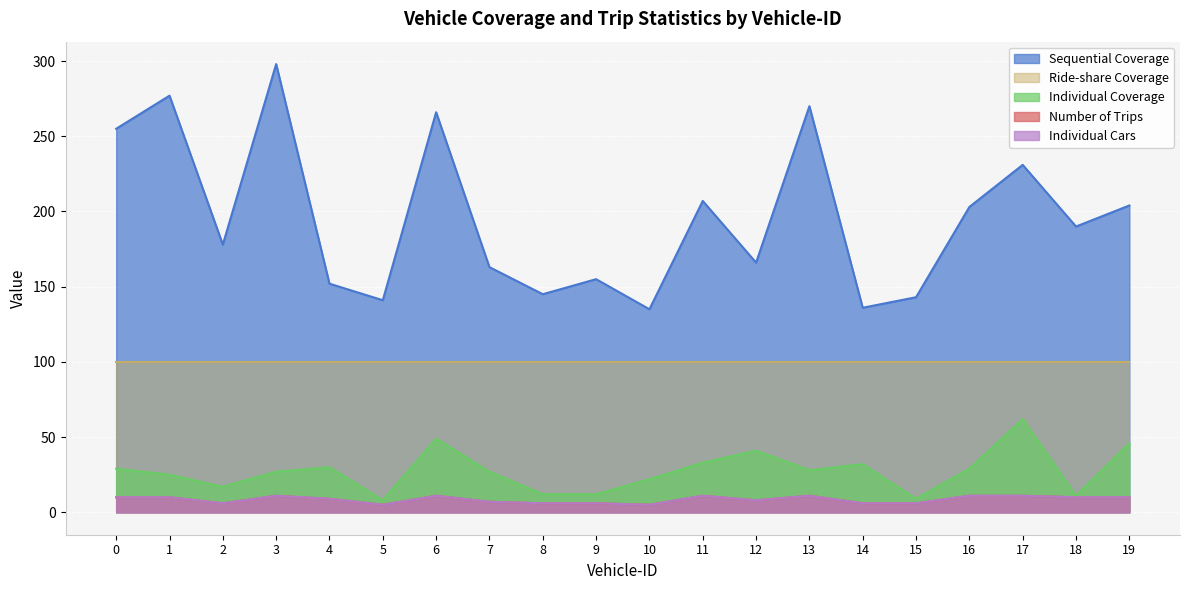

What value does the Number of Trips series have at 1?

10